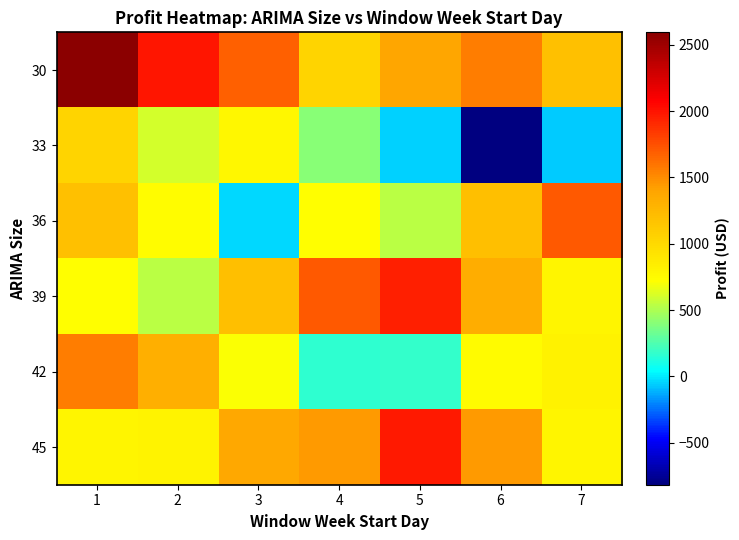

Reading left to right, transcribe all the data shown in this chart.

30: 1=2593.3	2=1988.8	3=1683.9	4=1037.8	5=1384.6	6=1560.2	7=1192.1
33: 1=1037.8	2=601.0	3=776.6	4=408.5	5=-54.4	6=-816.4	7=-58.2
36: 1=1192.1	2=729.2	3=-32.8	4=725.4	5=532.7	6=1205.5	7=1711.8
39: 1=725.4	2=532.7	3=1205.5	4=1711.8	5=1943.5	6=1336.6	7=791.1
42: 1=1556.6	2=1314.9	3=708.0	4=162.5	5=179.4	6=743.4	7=816.1
45: 1=791.1	2=808.0	3=1372.0	4=1444.7	5=1975.9	6=1444.7	7=791.1